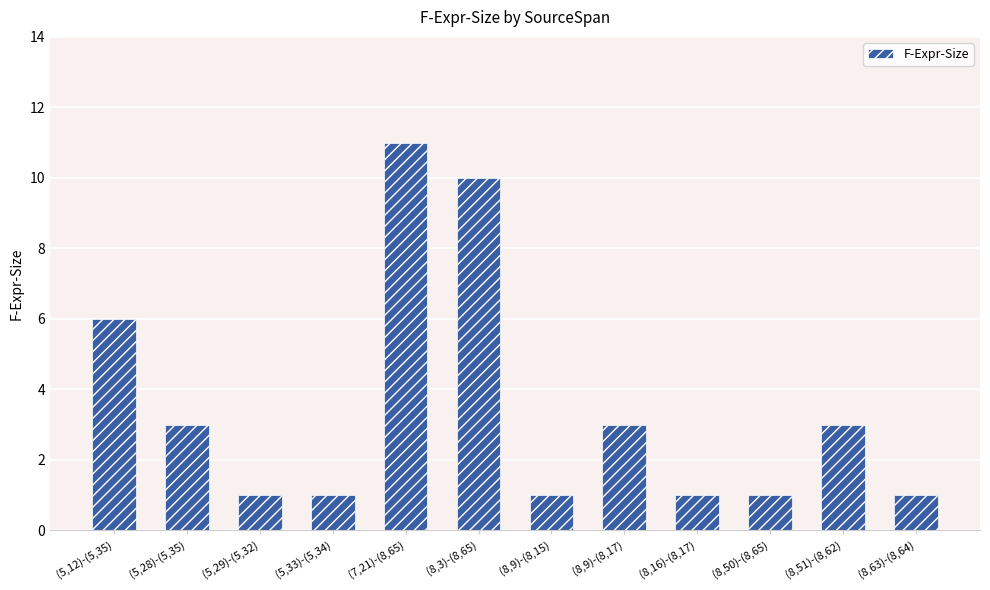

Reading left to right, transcribe all the data shown in this chart.

6	3	1	1	11	10	1	3	1	1	3	1